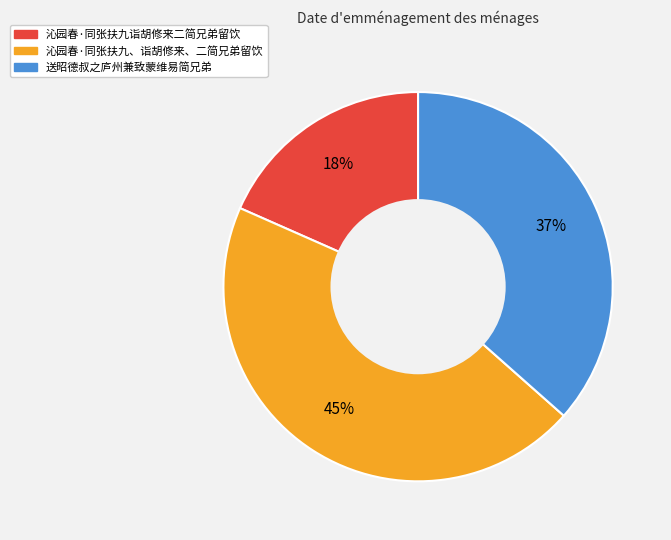

How many segments does this pie chart have?

3